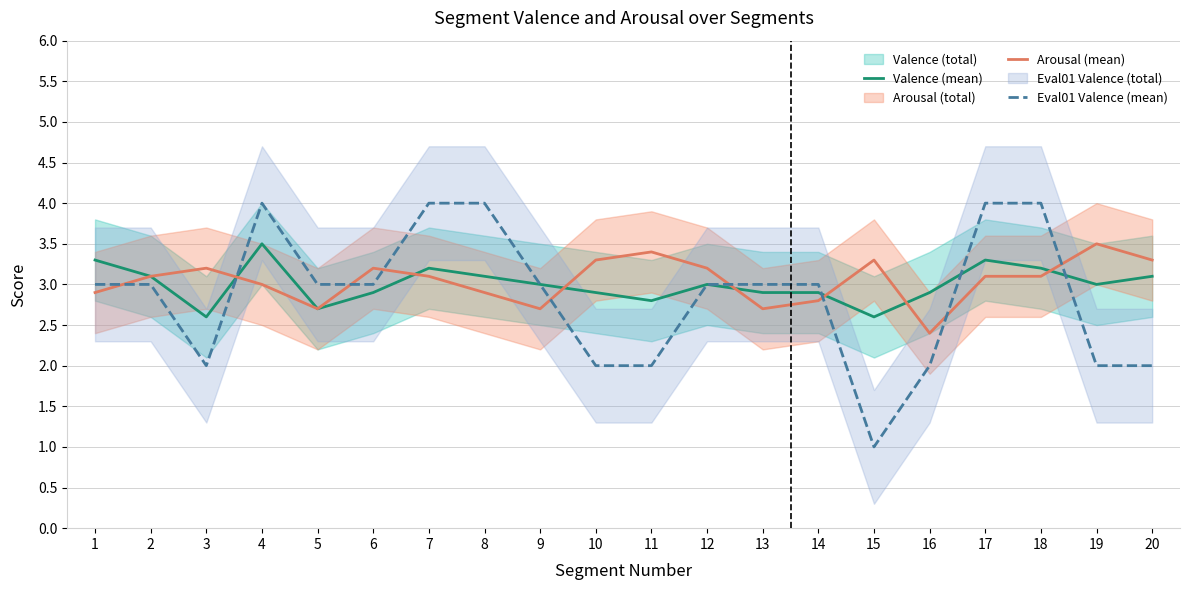

Where is the first local maximum for Valence (mean)?

4